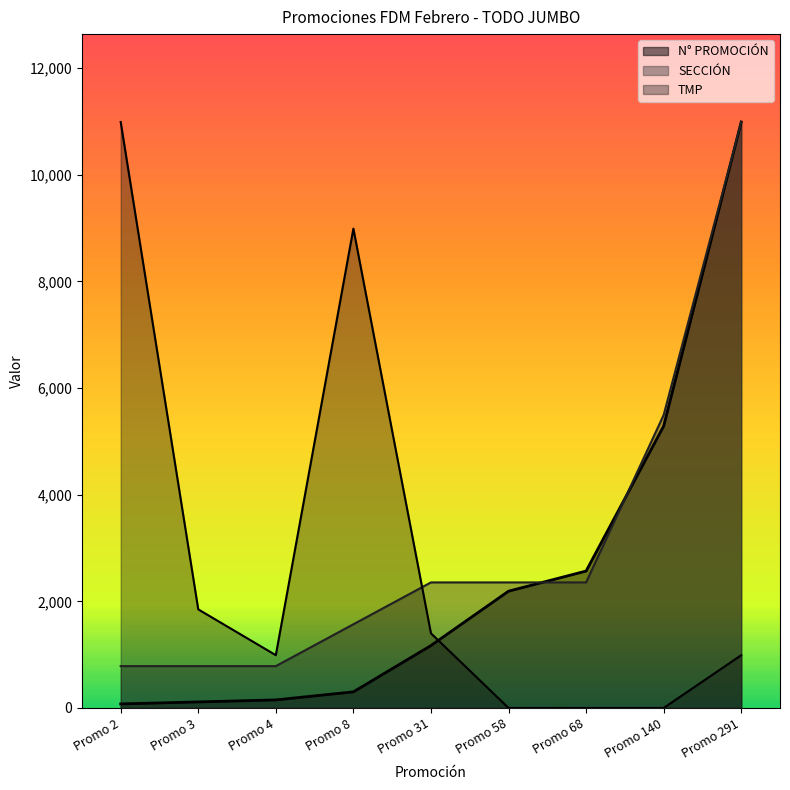

Is the value of TMP at Promo 2 greater than the value of SECCIÓN at Promo 68?

Yes